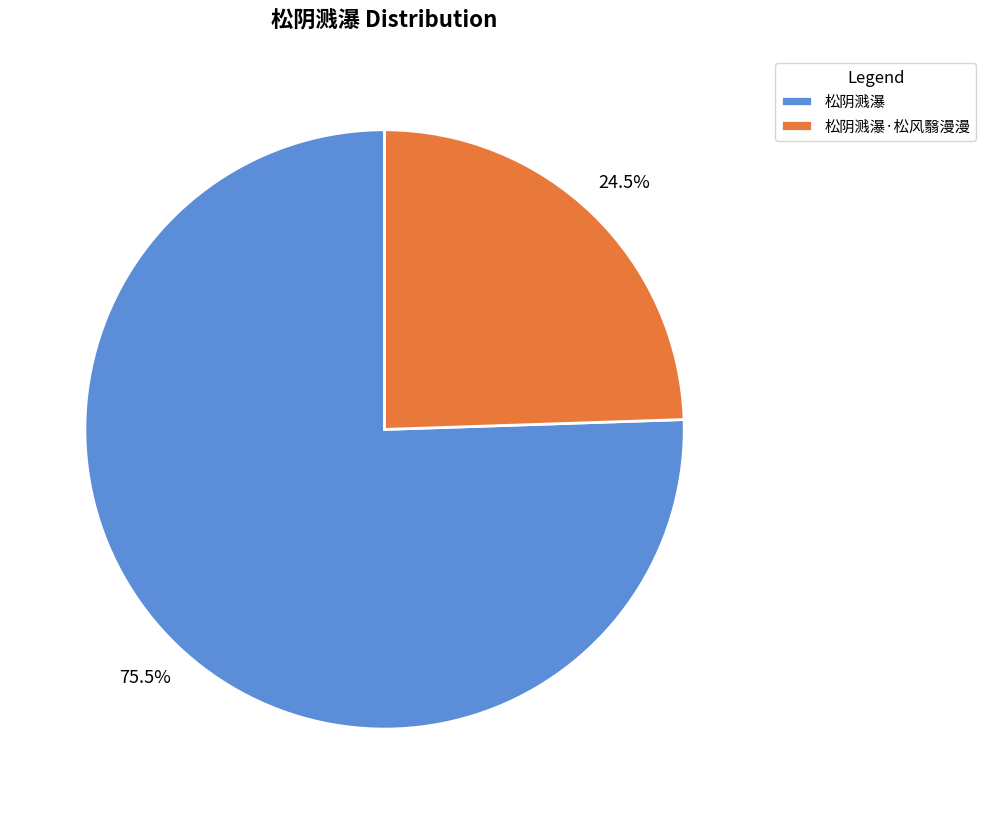

Count the number of slices in the pie.

2